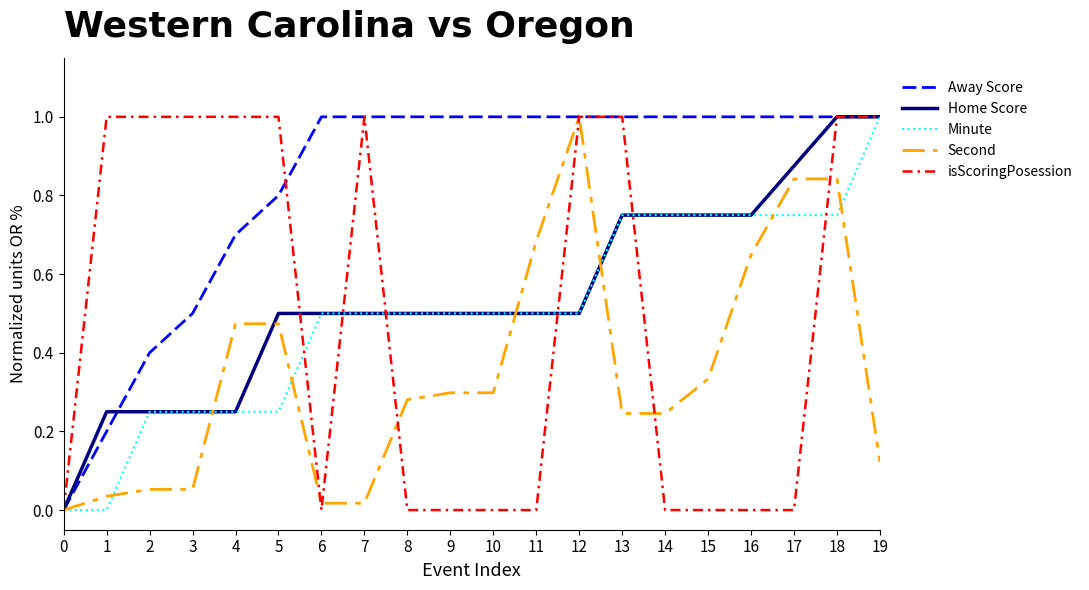

Is it true that isScoringPosession equals 1.3 at 4?

False